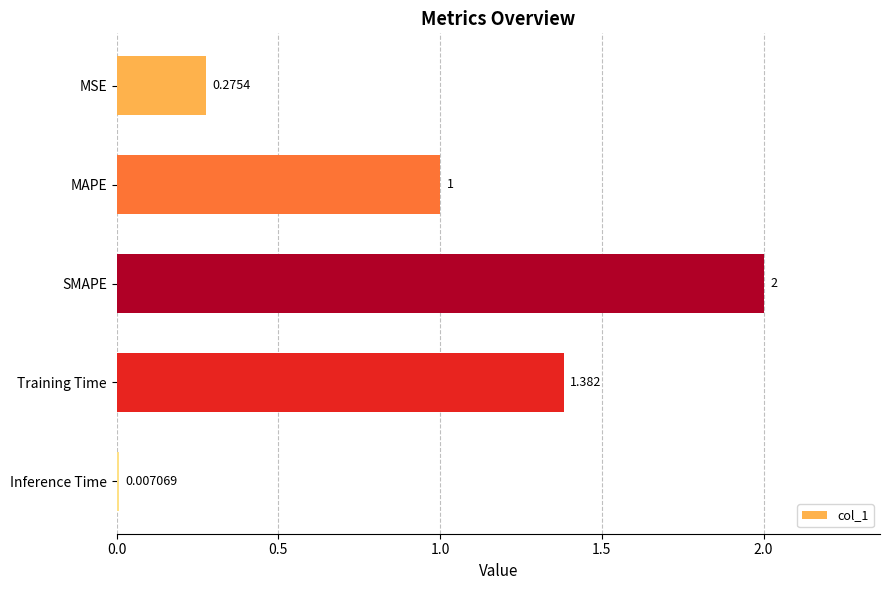

Between MAPE and Training Time, which is larger?

Training Time